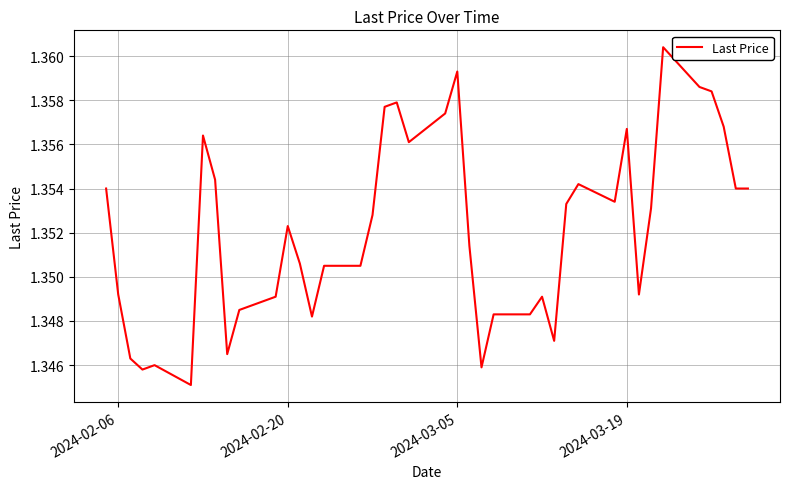

Does the chart display data point markers on the line(s)?

No